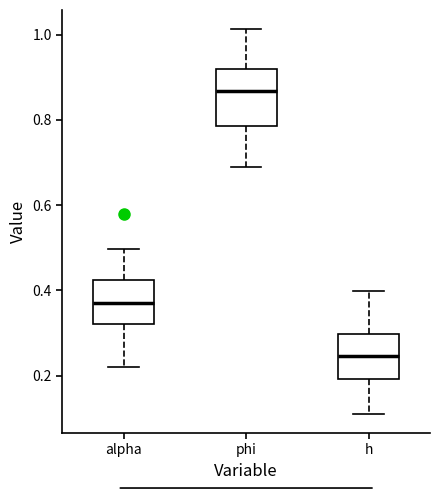

Which box's median line is the lowest?

h